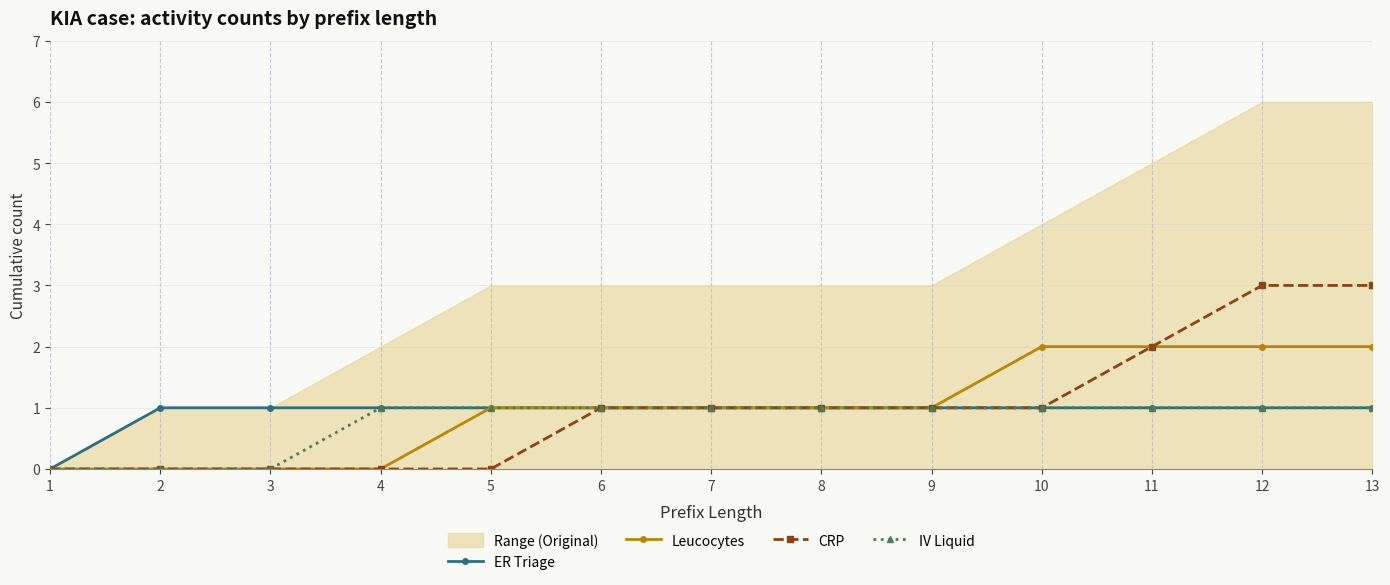

What is the value of the IV Liquid point at the 8th from the left?

1